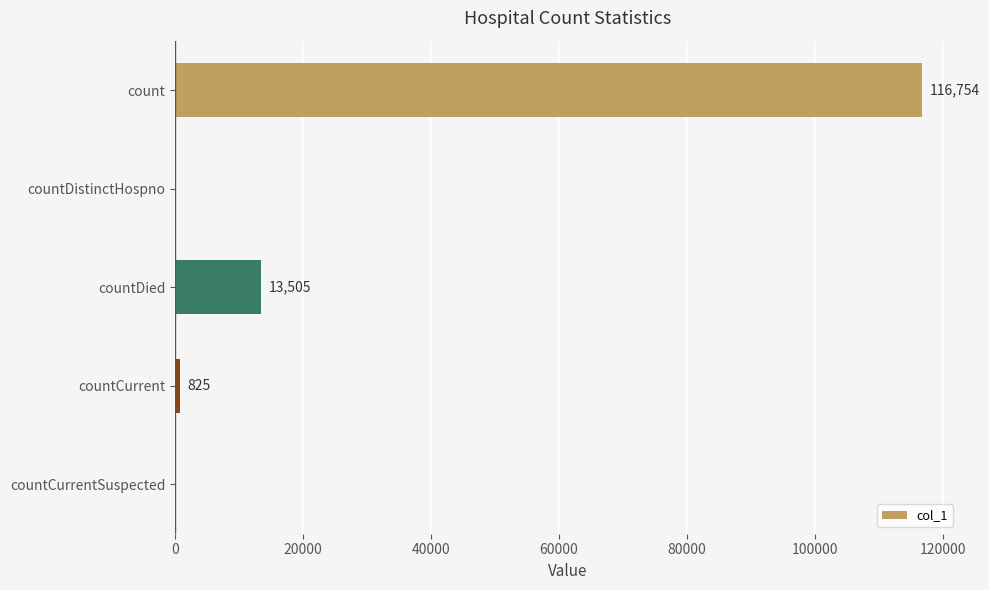

What is the ratio of the value at count to the value at countCurrent?

141.5